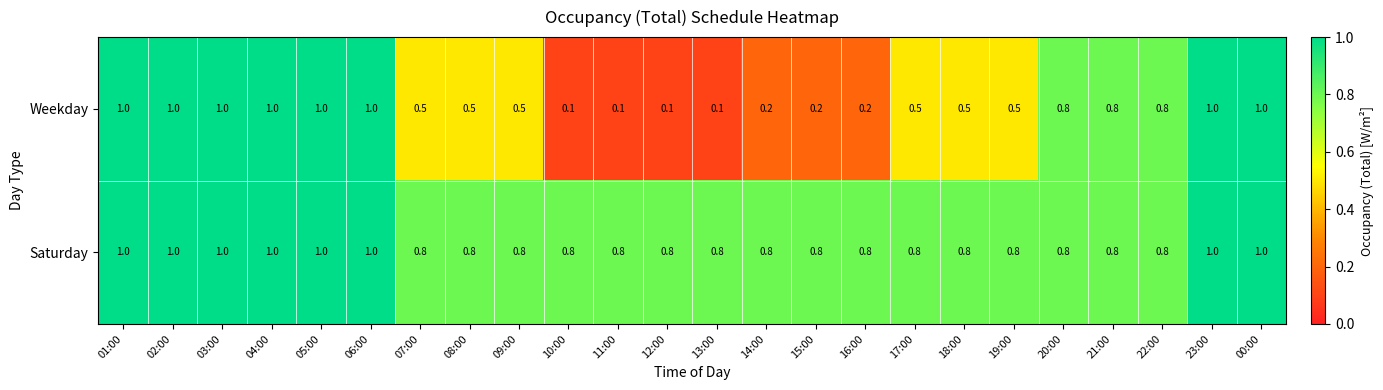

What is the sum of the Weekday values at 17:00 and 13:00?

0.6